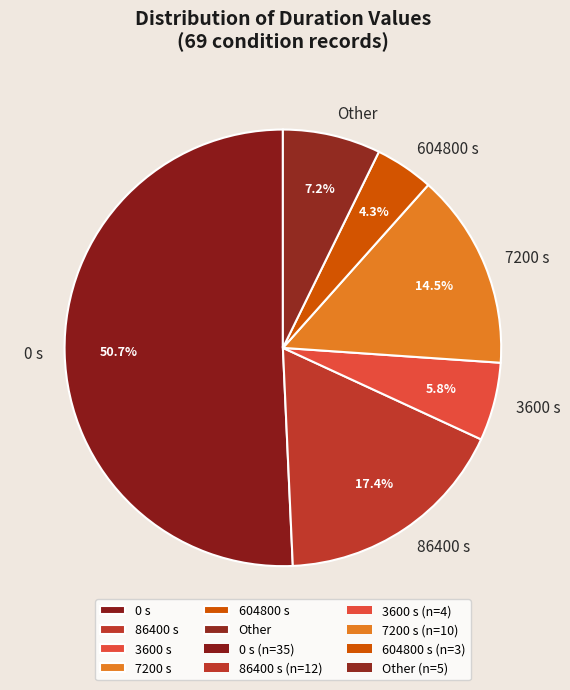

How many slices are in this pie chart?

6